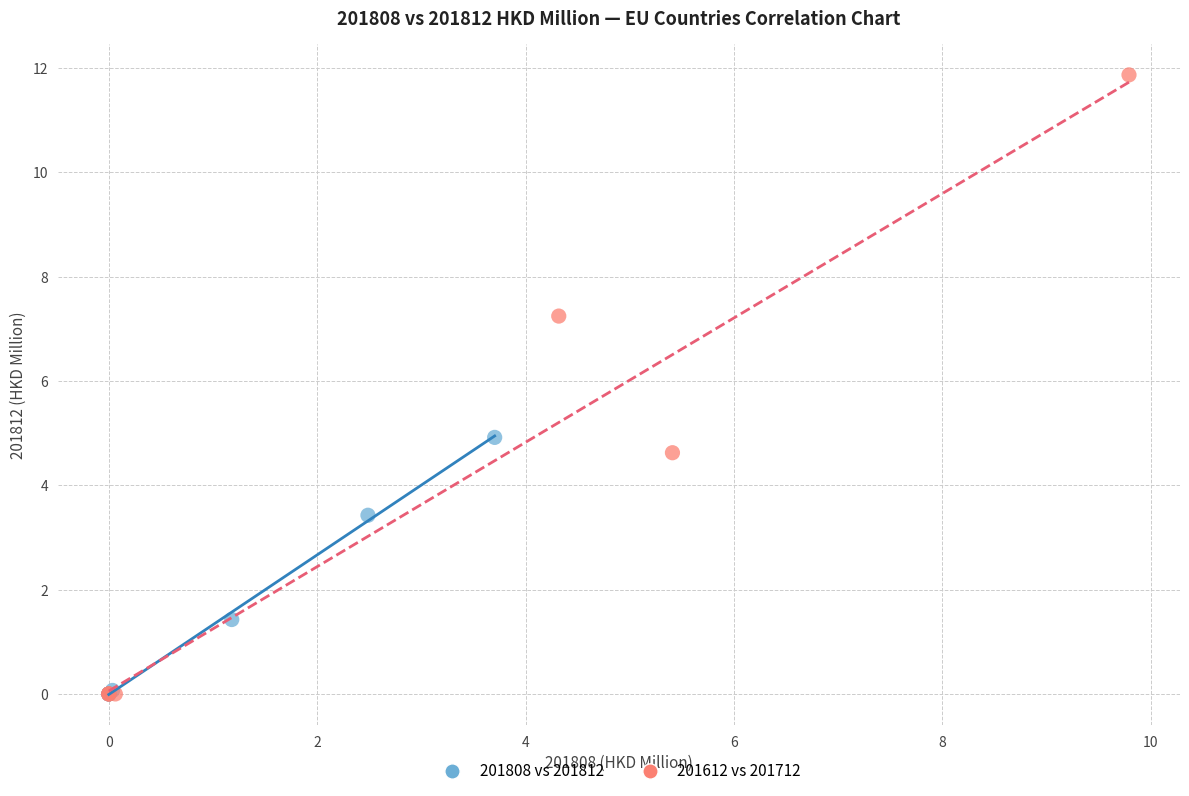

Which series reaches the maximum Y coordinate?

201612 vs 201712